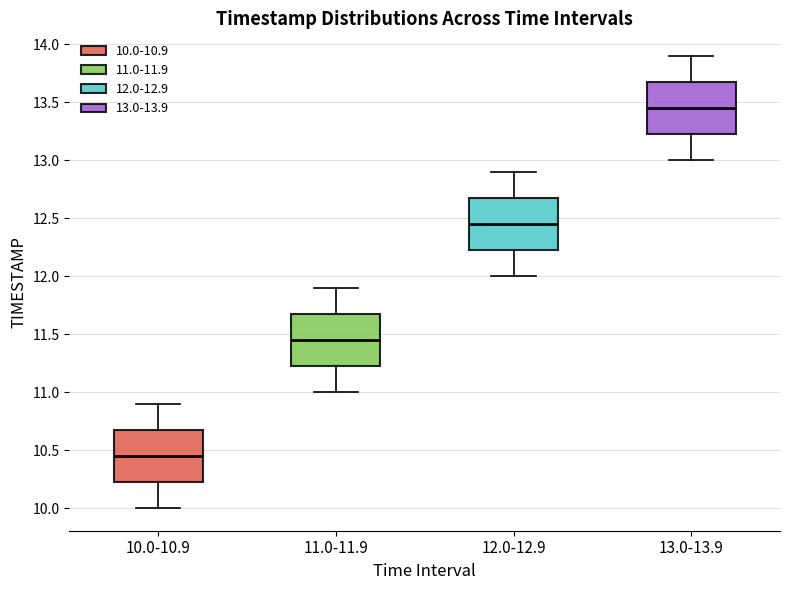

Reading left to right, transcribe this box plot: for each box, give where its median line is, the range the box spans, and where its two whiskers end, as read against the y-axis. The values are not printed on the chart, so give them approximately, as read against the axis.

10.0-10.9: median 10.45, box 10.25 to 10.70, whiskers 10.00 to 10.90
11.0-11.9: median 11.45, box 11.25 to 11.70, whiskers 11.00 to 11.90
12.0-12.9: median 12.45, box 12.25 to 12.70, whiskers 12.00 to 12.90
13.0-13.9: median 13.45, box 13.25 to 13.70, whiskers 13.00 to 13.90